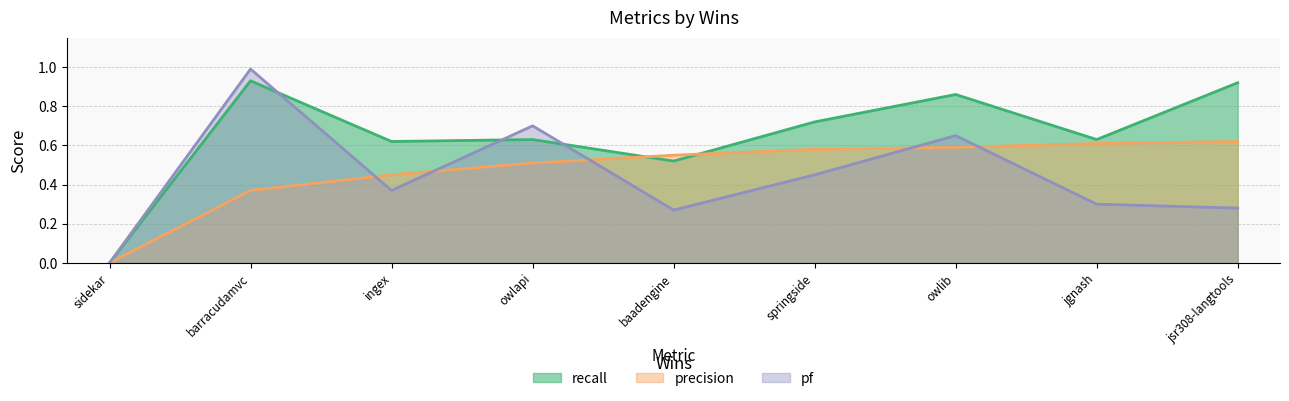

At ingex, list the series in order from largest to smallest.

recall, precision, pf